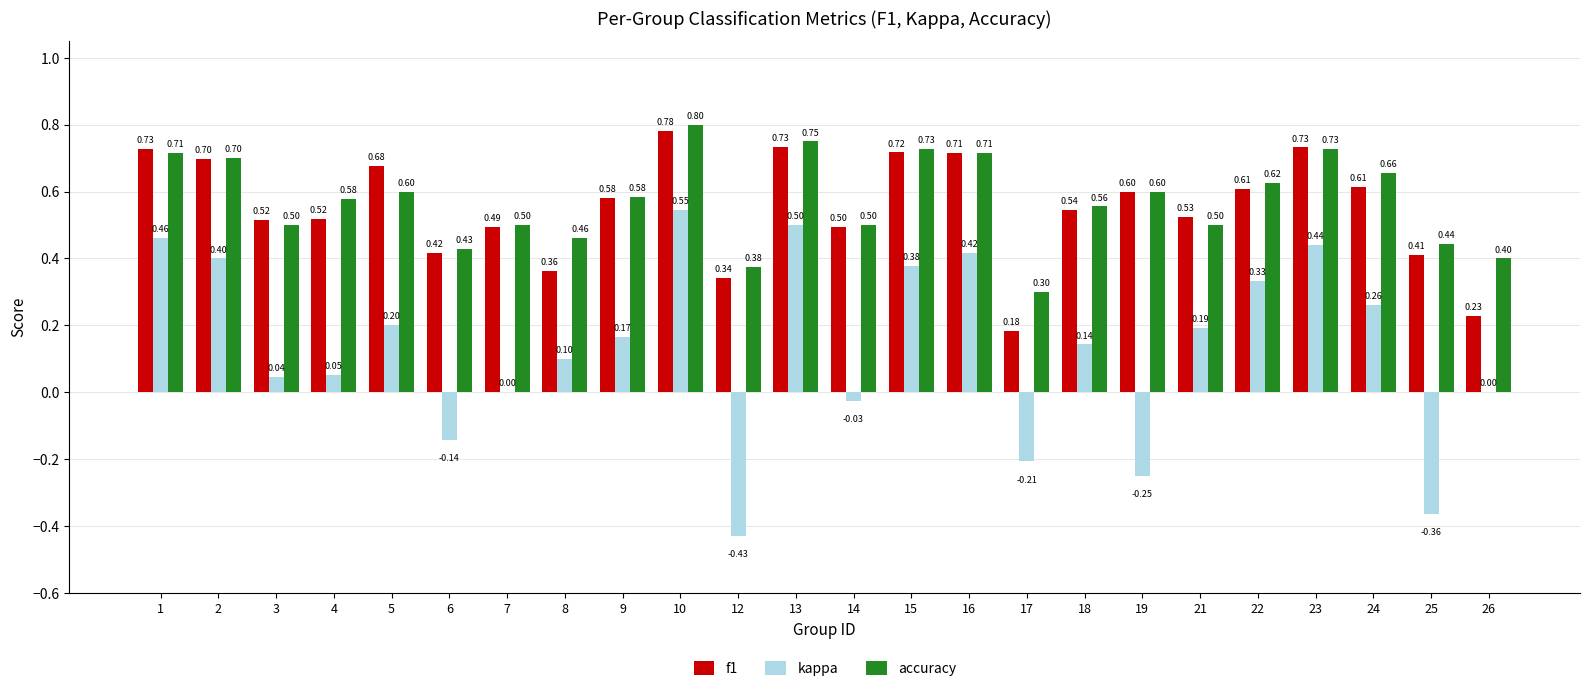

Is it true that f1 equals 0.7 at 23?

True